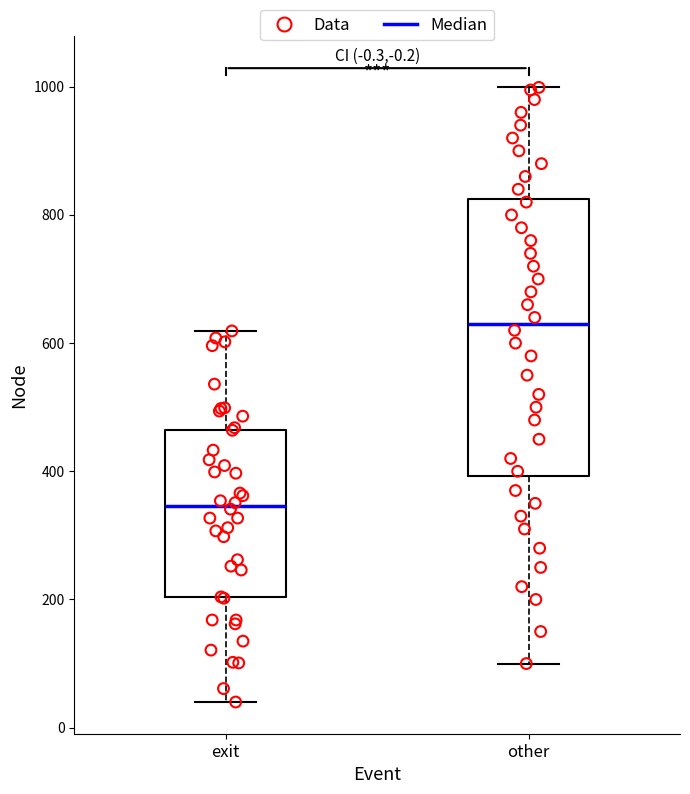

Reading left to right, read every box against the y-axis: the position of its median line, the range the box covers, and the ends of its whiskers. The values are not printed on the chart, so give them approximately, as read against the axis.

exit: median 340, box 200 to 460, whiskers 40 to 620
other: median 640, box 400 to 820, whiskers 100 to 1000